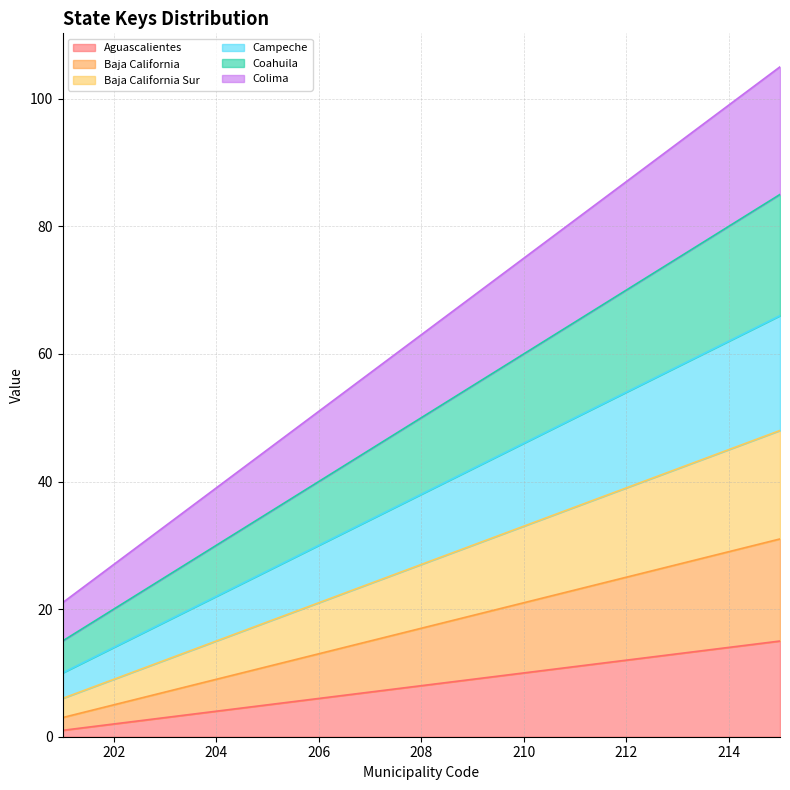

List the series in order of their peak value, lowest first.

Aguascalientes, Baja California, Baja California Sur, Campeche, Coahuila, Colima